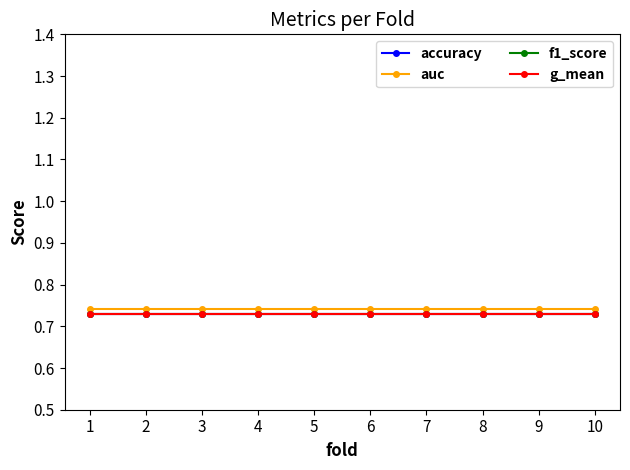

Is the value of accuracy at 5 greater than the value of auc at 8?

No